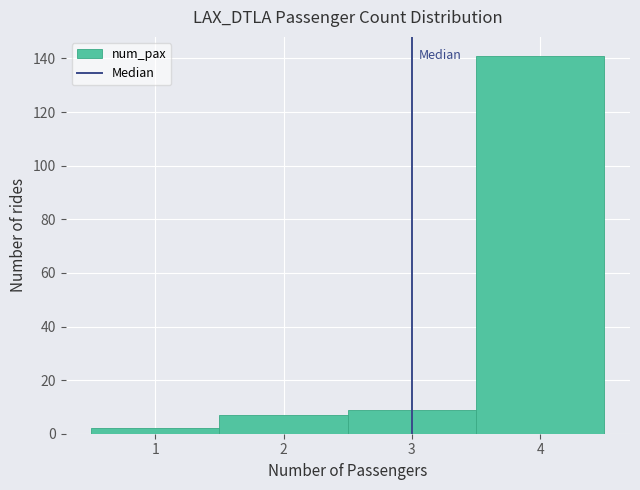

Reading left to right, transcribe this chart: for each bar, give the range it covers on the x-axis and its height. The values are not printed on the chart, so give them approximately, as read against the axis.

0.5 to 1.5: 2
1.5 to 2.5: 8
2.5 to 3.5: 10
3.5 to 4.5: 142